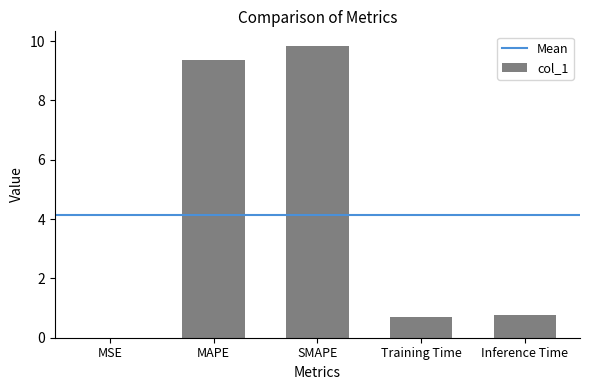

What is the maximum value shown in the chart?

9.8